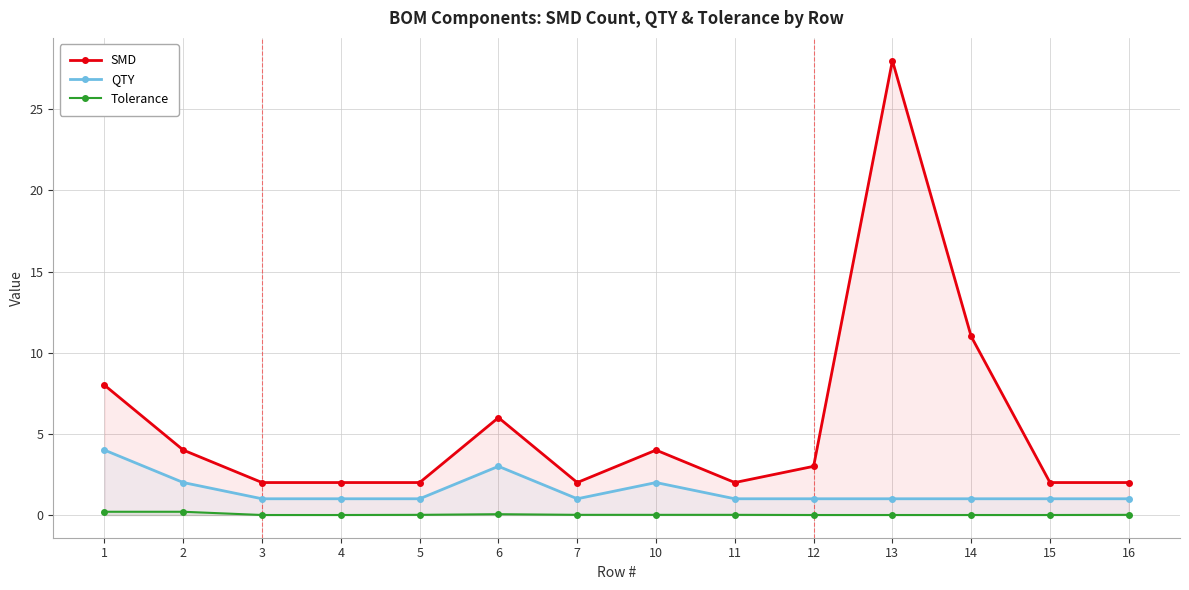

Which series has the largest total across all categories?

SMD